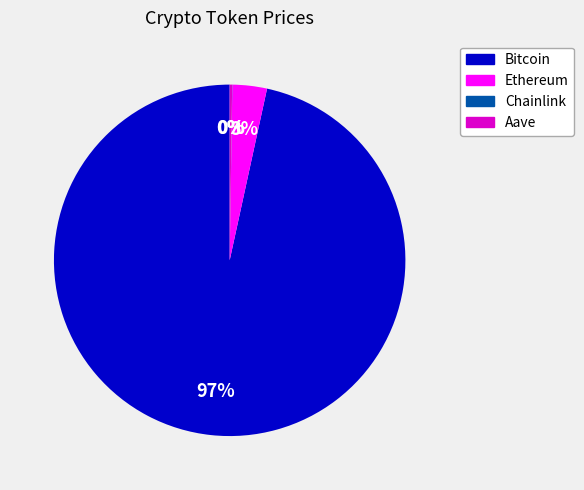

Between Ethereum and Bitcoin, which is larger?

Bitcoin